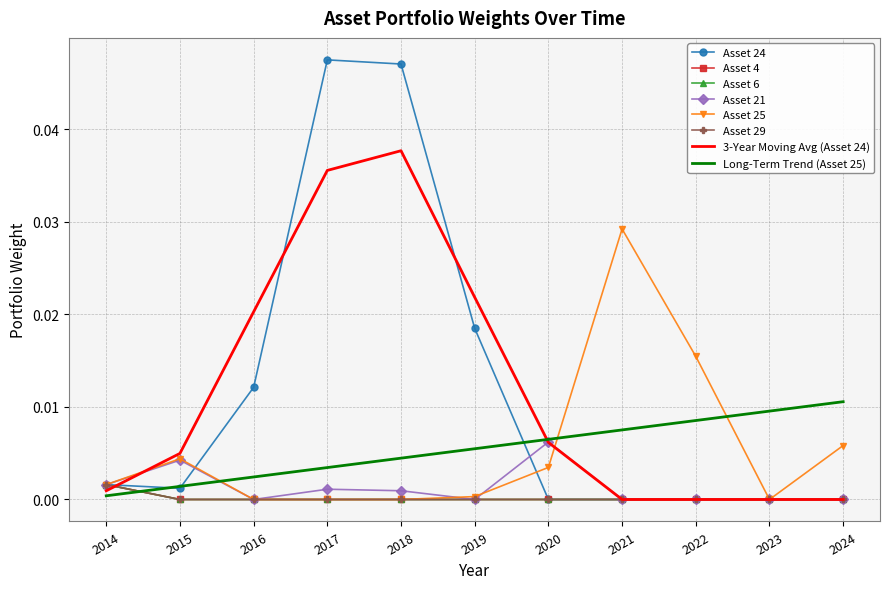

Which series has the largest total across all categories?

Asset 24